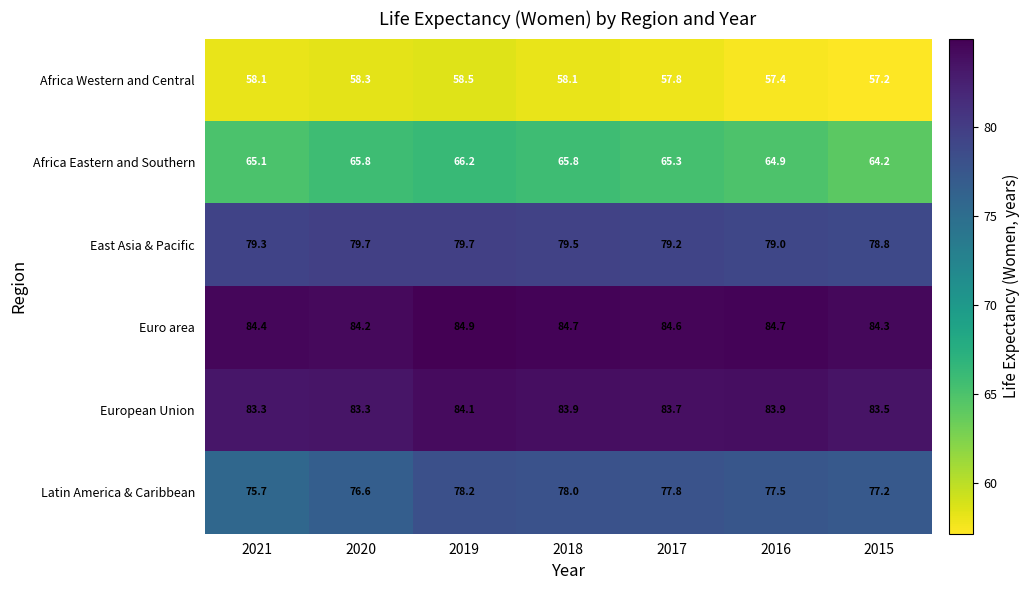

The value of European Union at 2019 is 84.1. True or false?

True